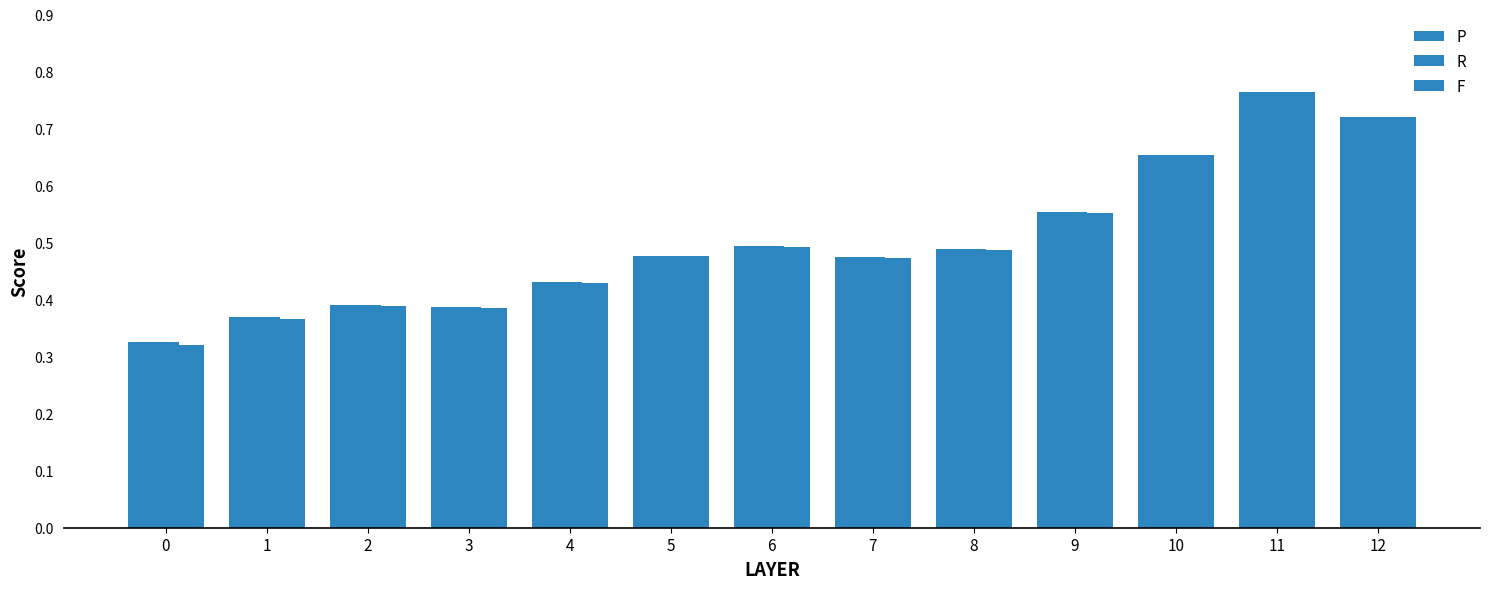

Between 1 and 7, which series saw the biggest shift?

F